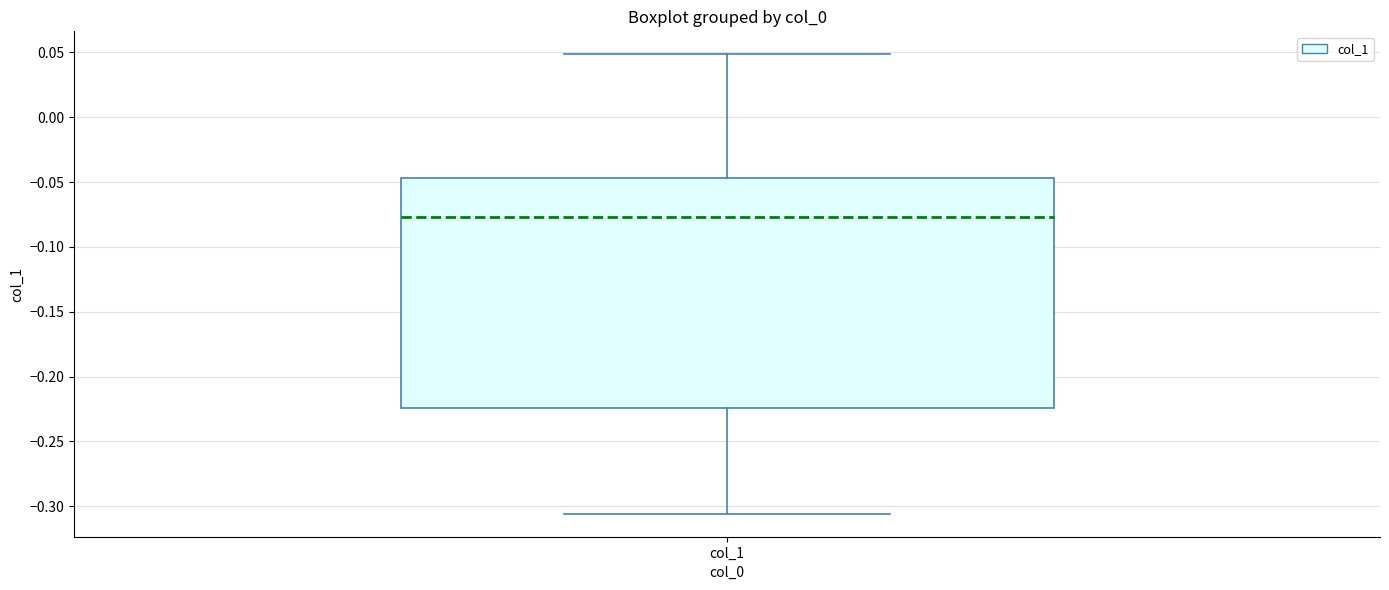

Transcribe this box plot: give where the median line is, the range the box spans, and where the two whiskers end, as read against the y-axis. The values are not printed on the chart, so give them approximately, as read against the axis.

median -0.075, box -0.225 to -0.045, whiskers -0.305 to 0.050